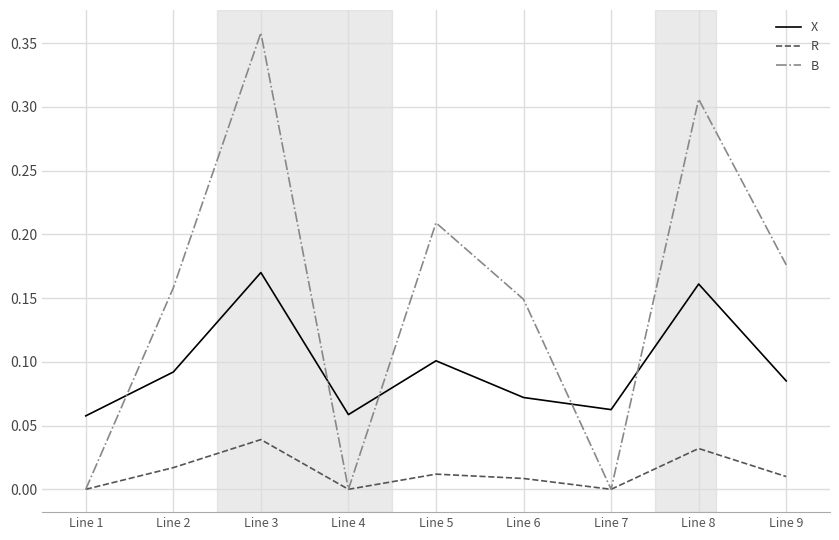

List the series in order of their peak value, lowest first.

R, X, B